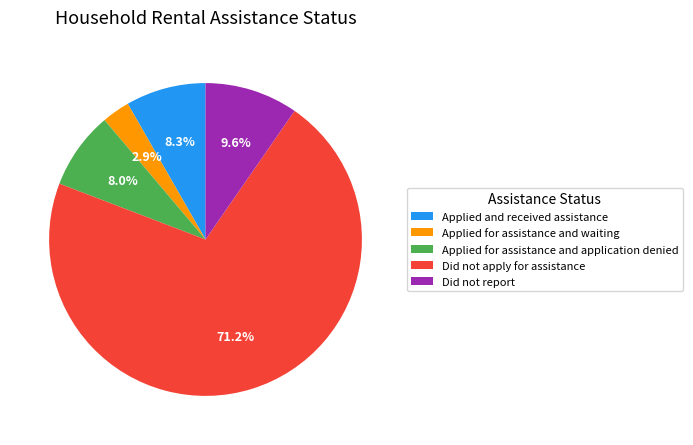

What percentage do Applied for assistance and application denied and Did not apply for assistance together represent?

79.2%